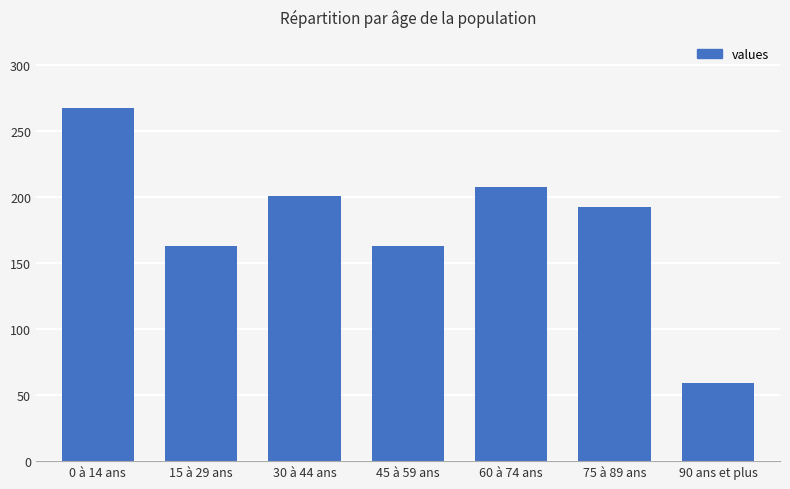

What is the value of the 5th bar from the left?

208